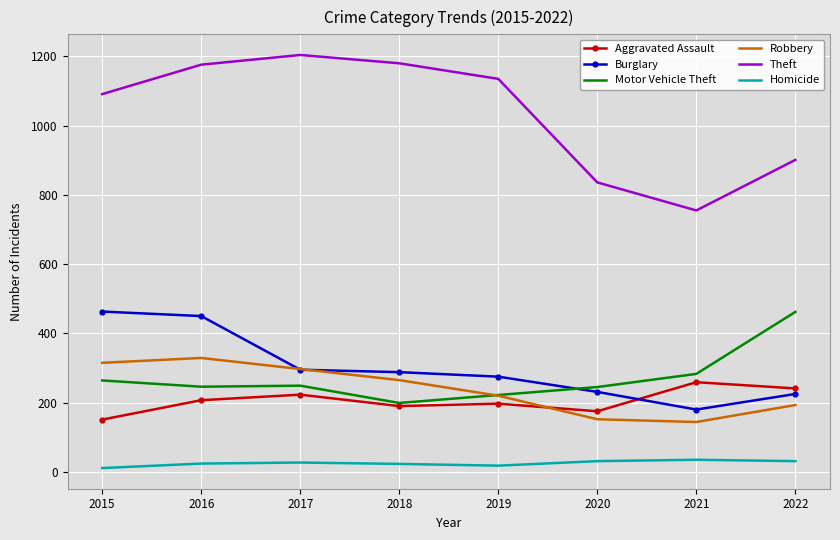

Which series has the largest total across all categories?

Theft